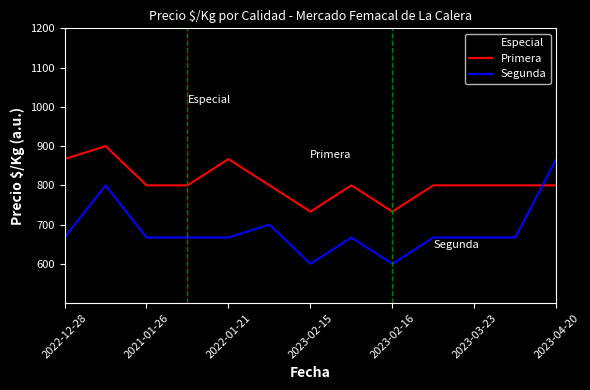

Which series has the largest total across all categories?

Especial